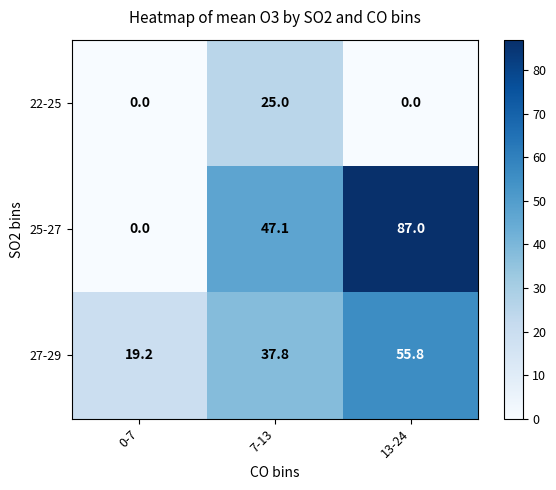

List the series in order of their peak value, lowest first.

22-25, 27-29, 25-27